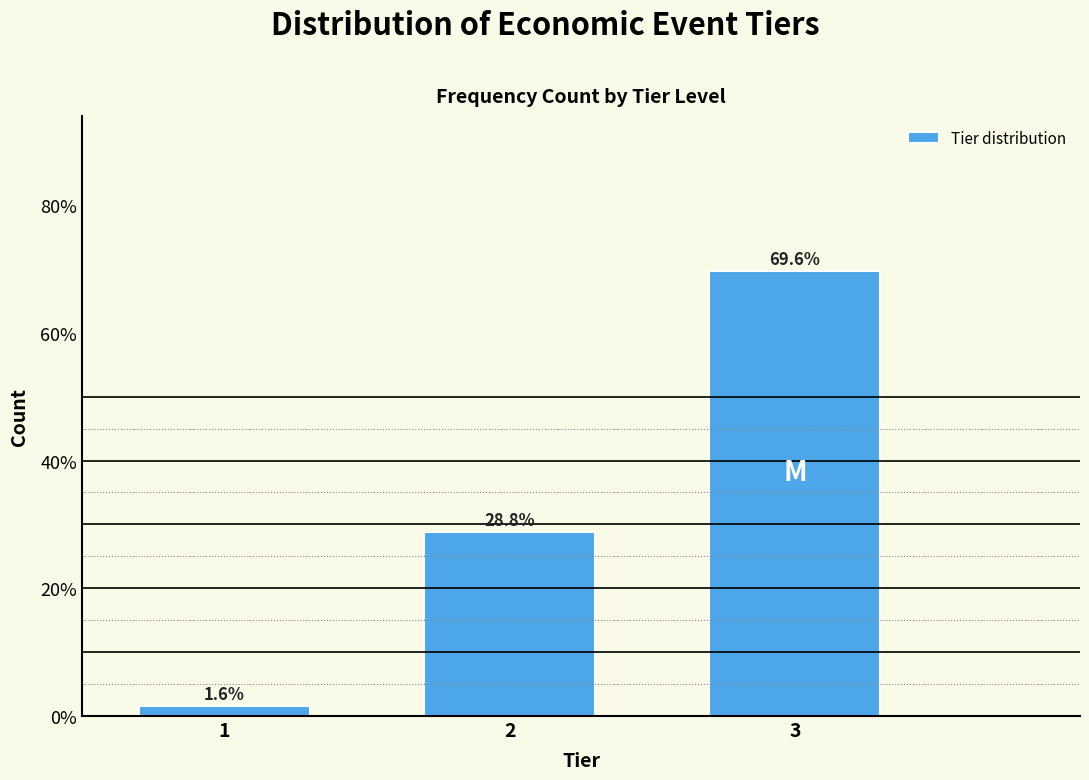

Reading left to right, transcribe all the data shown in this chart.

1.6	28.8	69.6